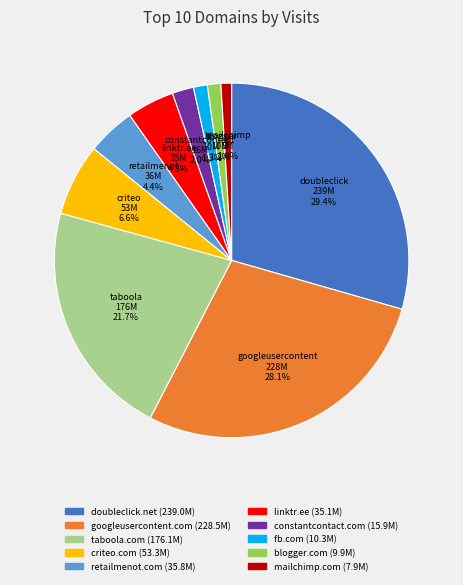

Is there a majority slice in this chart?

No